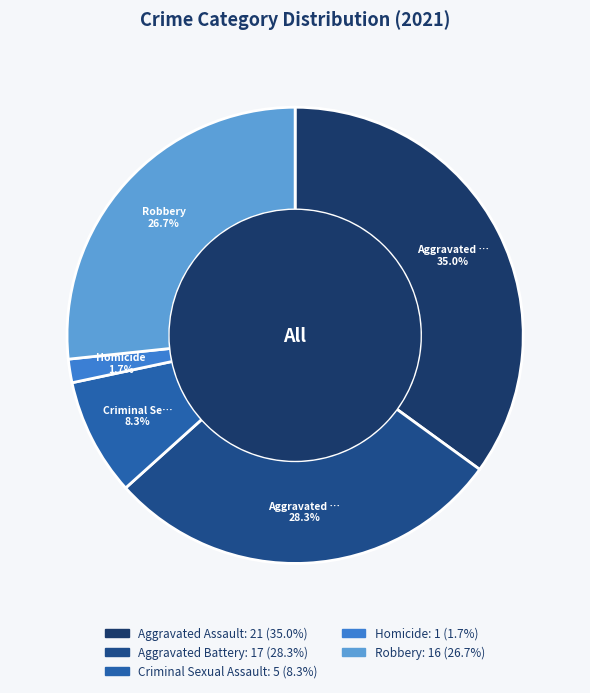

How many segments does this pie chart have?

5